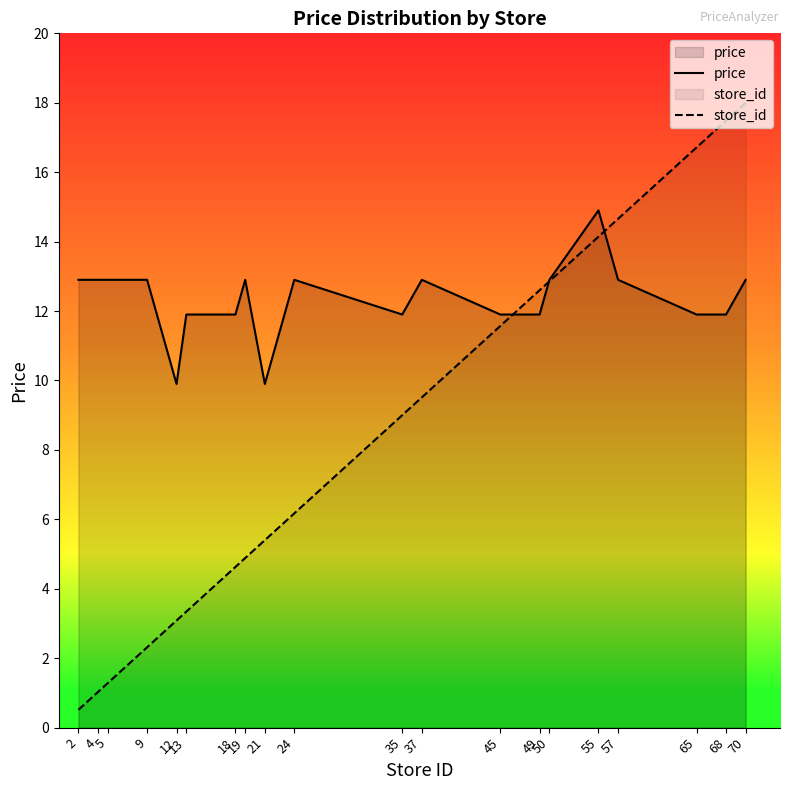

Between which two adjacent categories do price and store_id first intersect?

45 and 49